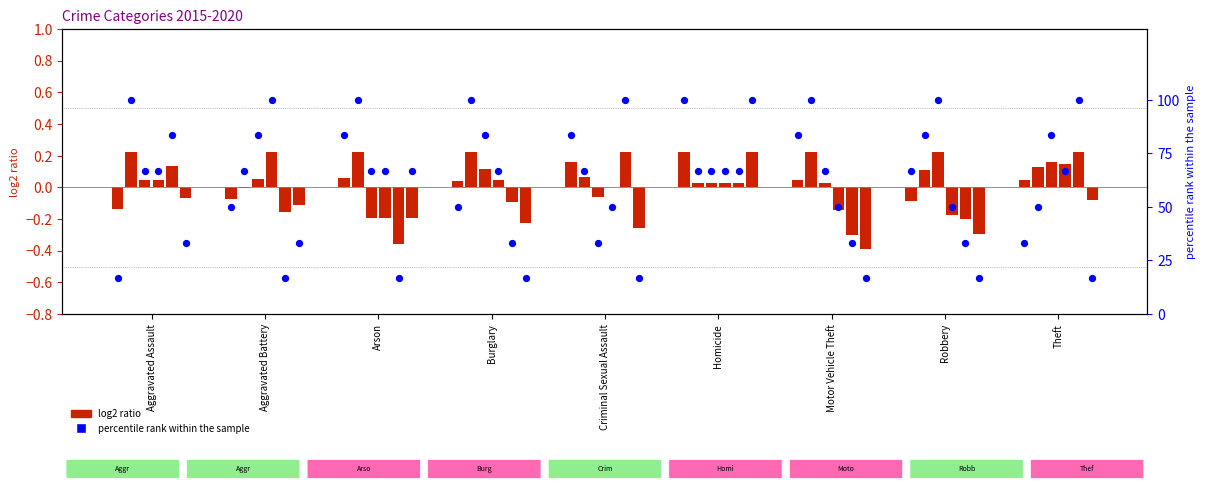

Is the value of log2 ratio 2015 at Motor Vehicle Theft greater than the value of percentile 2015 at Motor Vehicle Theft?

No